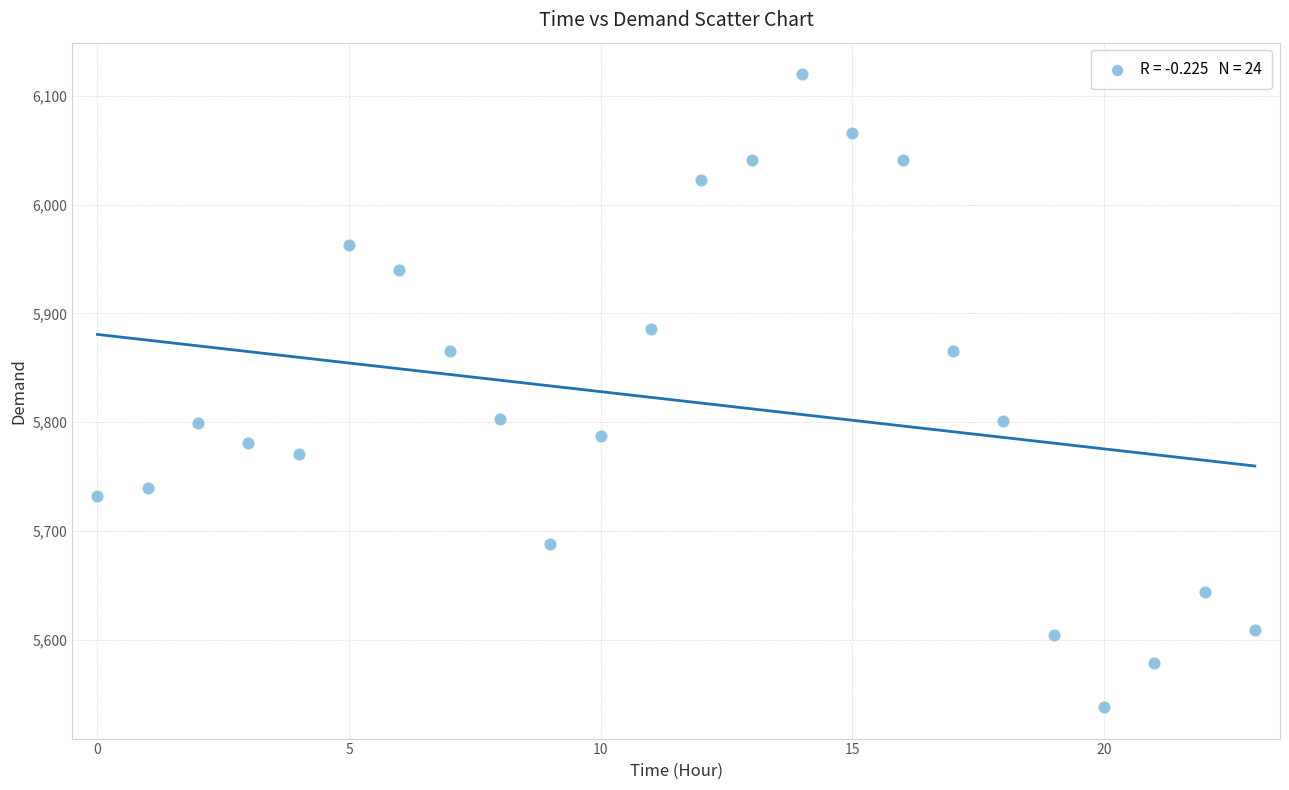

What is the range of Y values (max minus min)?

582